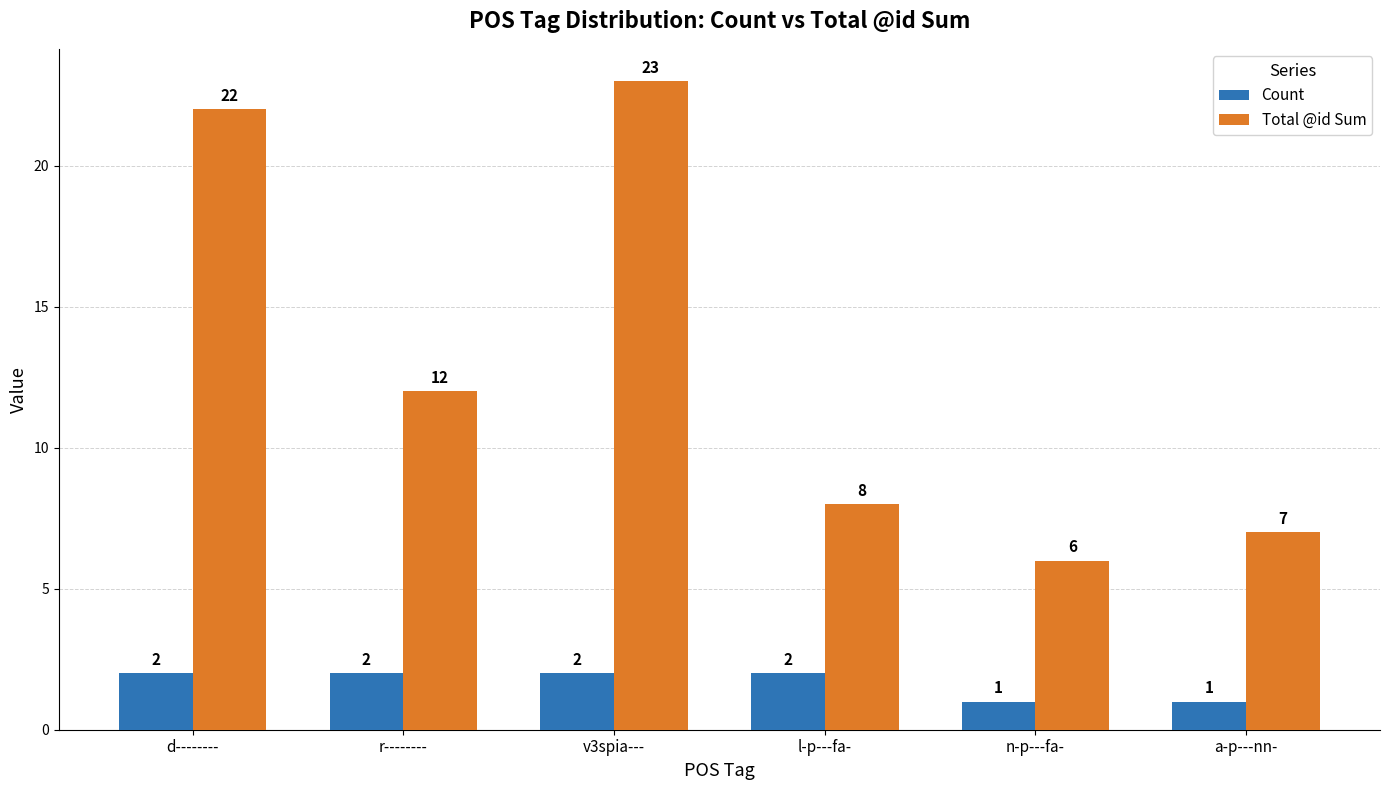

Between d-------- and v3spia---, which series saw the biggest shift?

Total @id Sum